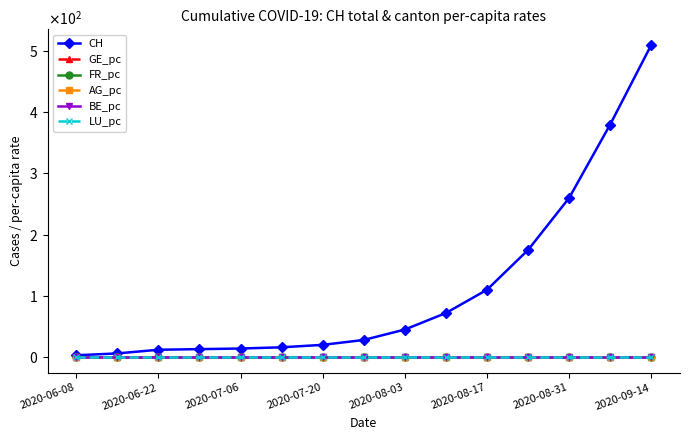

Is this an area chart (filled region under the line)?

No